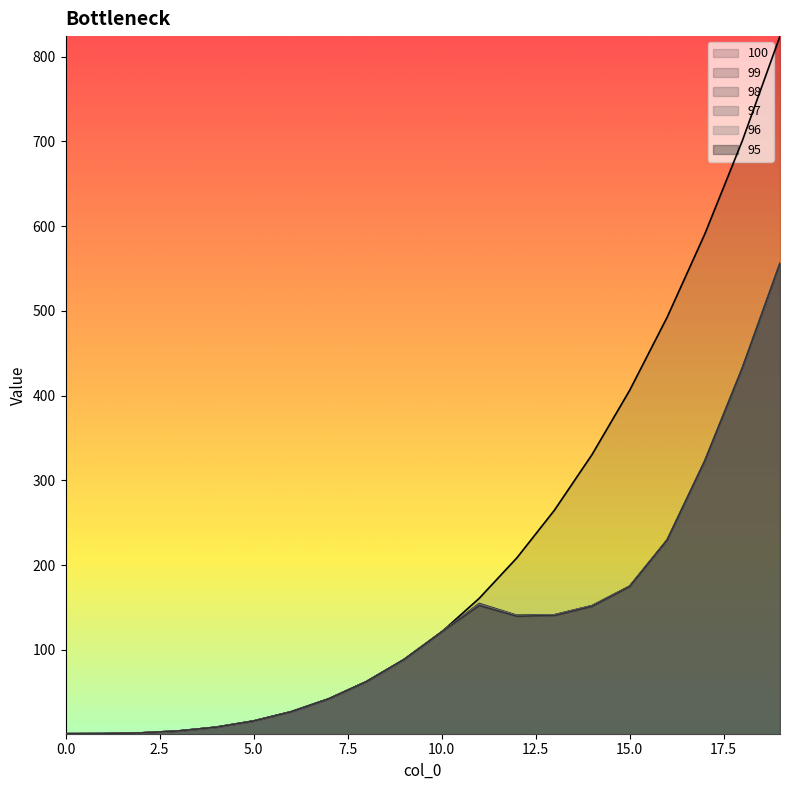

Reading left to right, list all the values displayed in this chart.

100: 1.0	1.1	2.0	4.2	8.7	16.0	26.9	42.2	62.4	88.5	121.0	160.7	208.4	264.6	330.3	406.0	492.5	590.6	700.8	824.1
99: 1.0	1.1	2.0	4.2	8.7	16.0	26.9	42.2	62.4	88.5	121.0	154.6	140.7	141.3	152.1	175.1	229.8	322.8	432.7	556.0
98: 1.0	1.1	2.0	4.2	8.7	16.0	26.9	42.2	62.4	88.5	121.0	154.1	140.4	141.1	151.9	174.9	229.5	322.8	432.7	556.0
97: 1.0	1.1	2.0	4.2	8.7	16.0	26.9	42.2	62.4	88.5	121.0	153.5	140.2	140.8	151.7	174.6	229.5	322.8	432.7	556.0
96: 1.0	1.1	2.0	4.2	8.7	16.0	26.9	42.2	62.4	88.5	121.0	152.9	139.9	140.6	151.5	174.3	229.5	322.8	432.7	556.0
95: 1.0	1.1	2.0	4.2	8.7	16.0	26.9	42.2	62.4	88.5	121.0	152.4	139.6	140.4	151.3	174.3	229.5	322.8	432.7	556.0